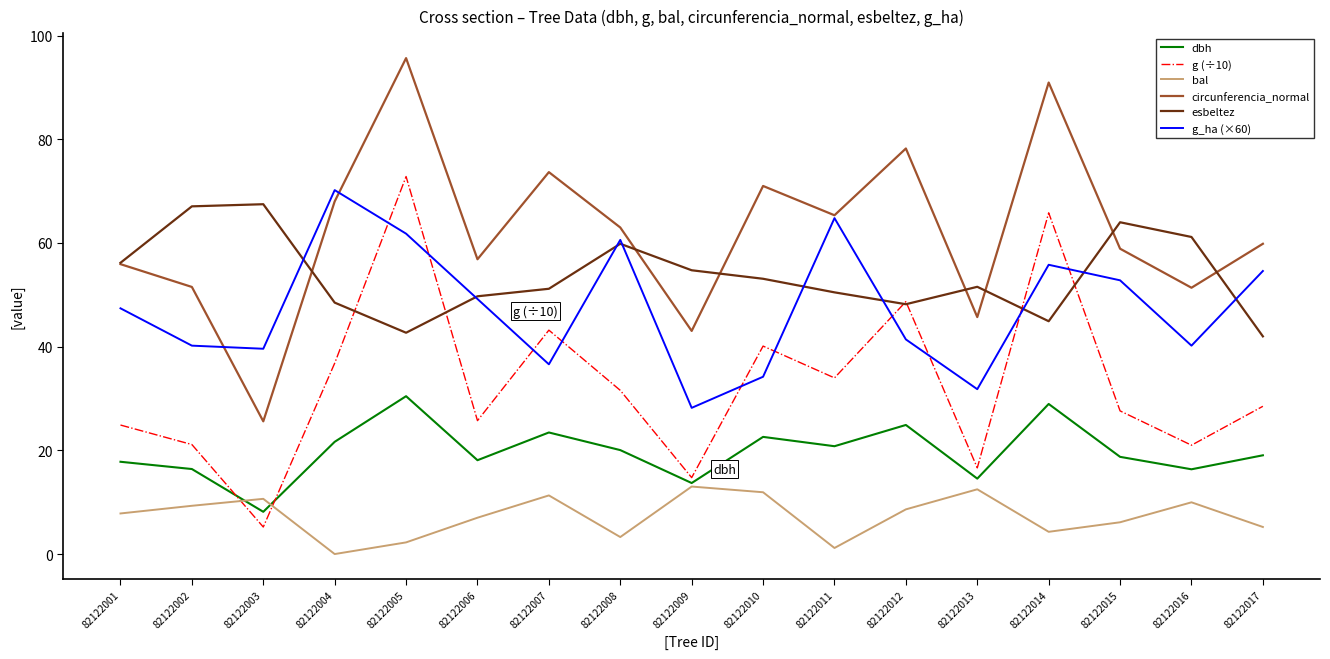

At which category does the chart reach its peak across all series?

82122005